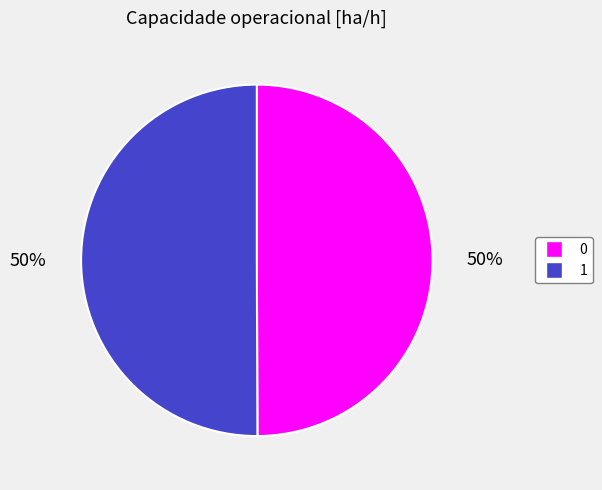

How many slices are in this pie chart?

2